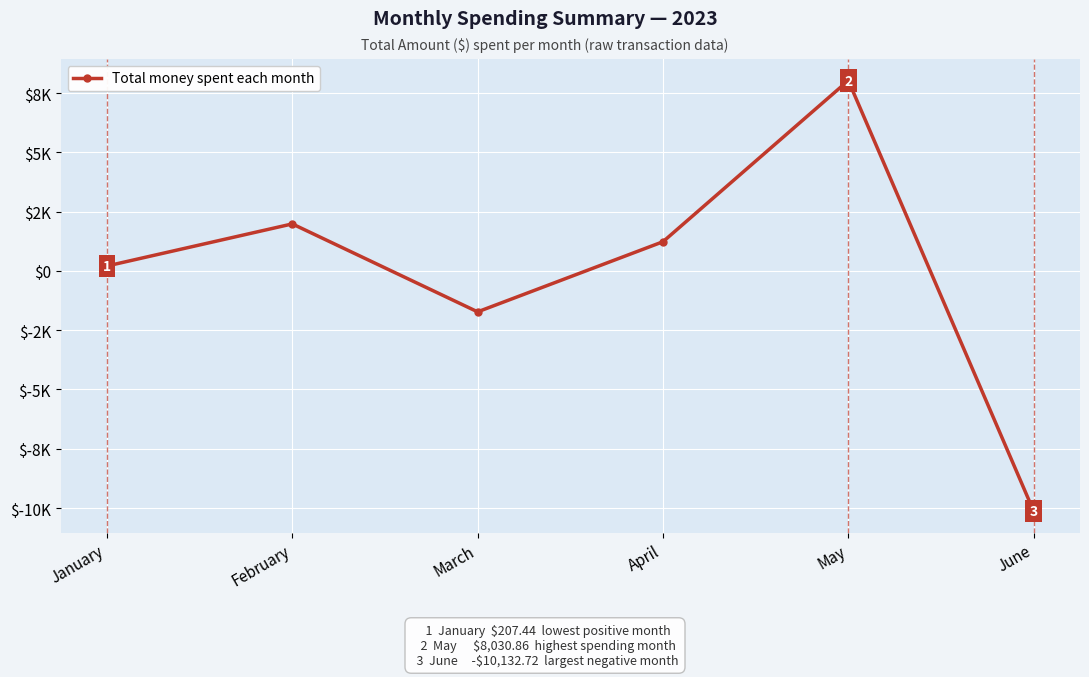

At which label does the data first exceed 1231?

February